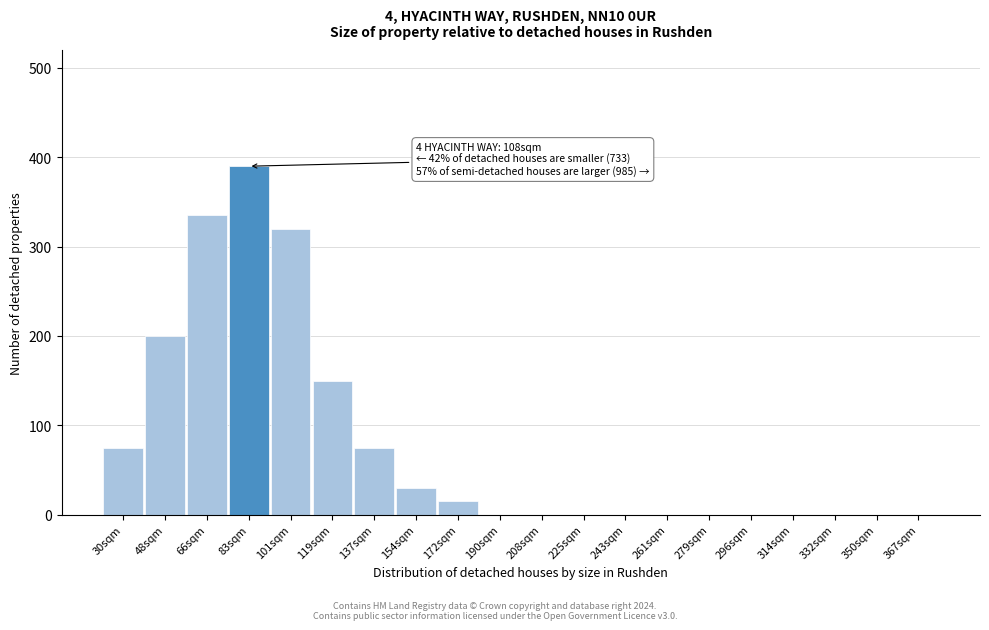

Reading right to left, extract all data points from this chart.

367sqm=0	350sqm=0	332sqm=0	314sqm=0	296sqm=0	279sqm=0	261sqm=0	243sqm=0	225sqm=0	208sqm=0	190sqm=0	172sqm=15	154sqm=30	137sqm=75	119sqm=150	101sqm=320	83sqm=390	66sqm=335	48sqm=200	30sqm=75